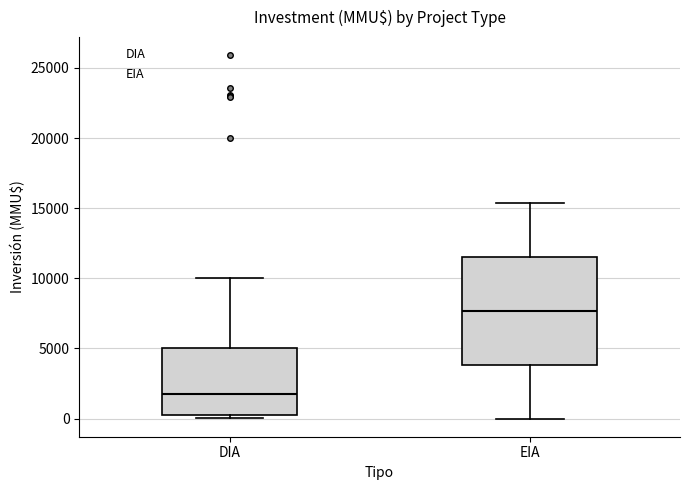

Which box is the tallest, from its lower edge to its upper edge?

EIA